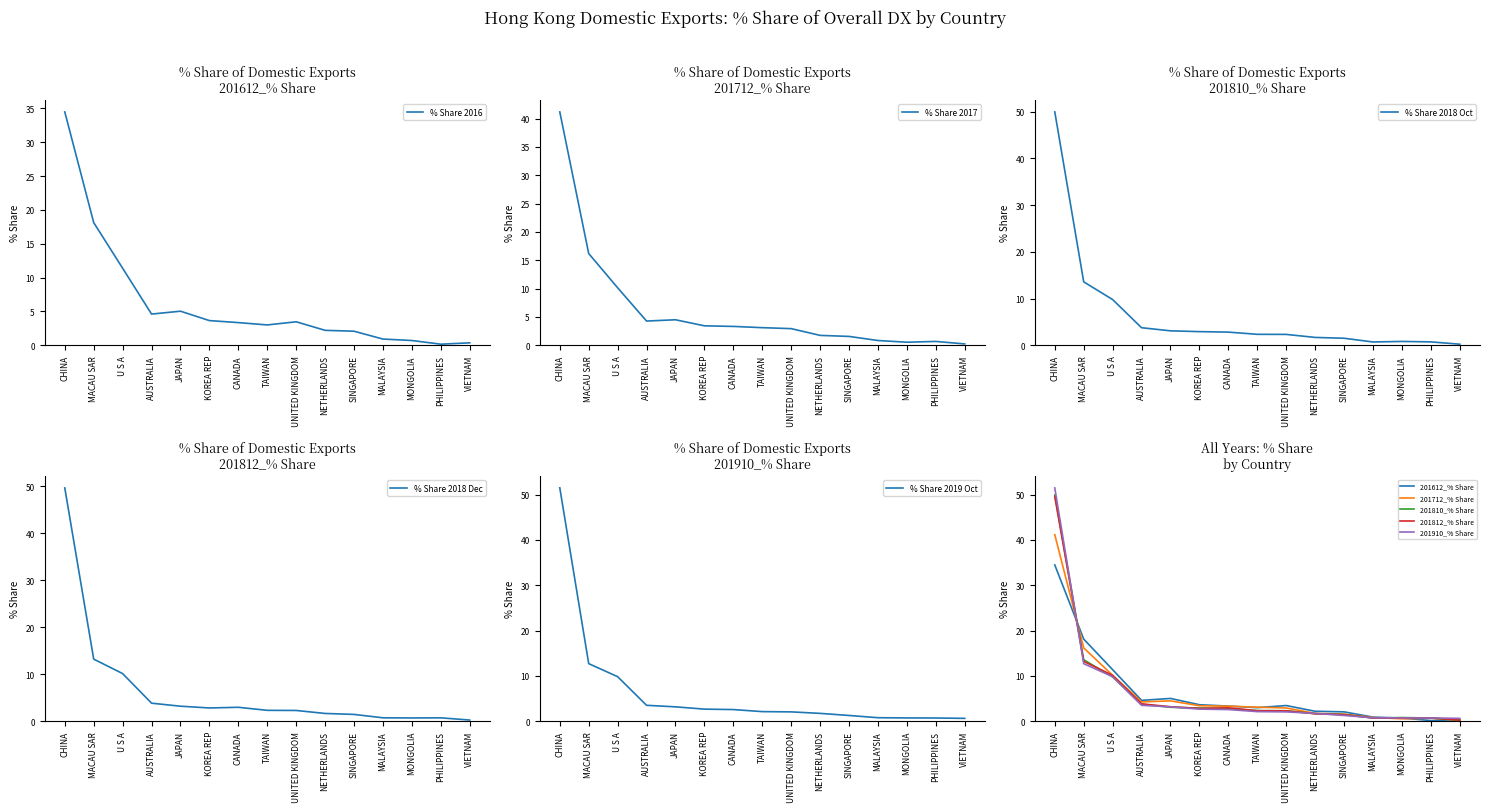

List the labels in order of 201812_% Share value, largest first.

CHINA, MACAU SAR, U S A, AUSTRALIA, JAPAN, CANADA, KOREA REP, TAIWAN, UNITED KINGDOM, NETHERLANDS, SINGAPORE, MALAYSIA, PHILIPPINES, MONGOLIA, VIETNAM